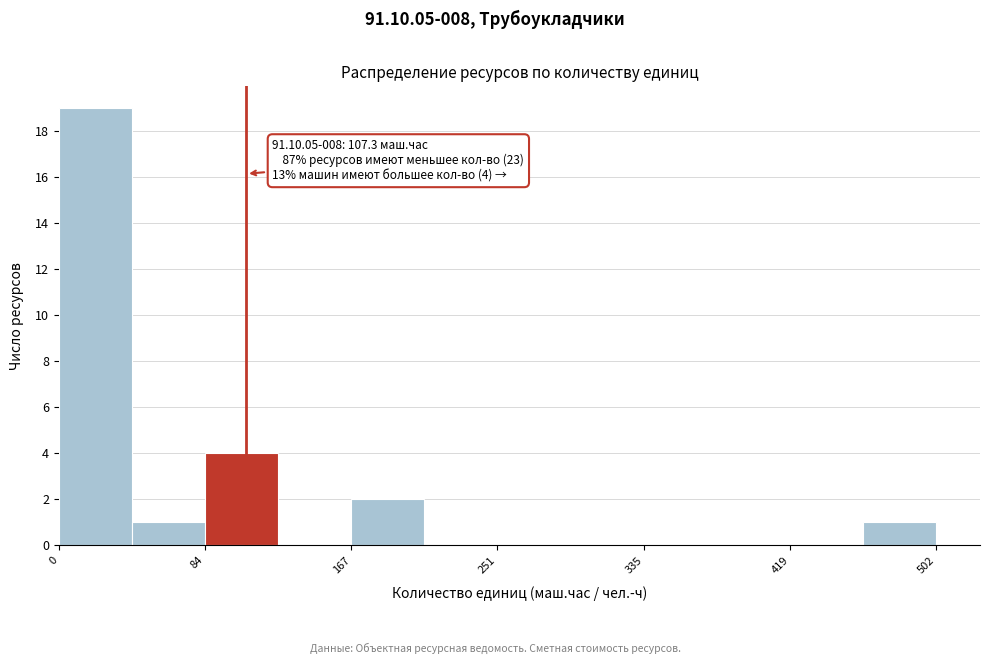

Over which range of the x-axis is the bar tallest?

0 to 40